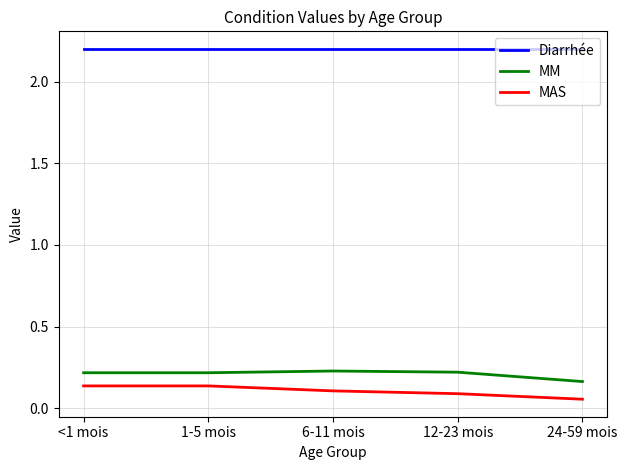

Rank the series at 12-23 mois from lowest to highest value.

MAS, MM, Diarrhée